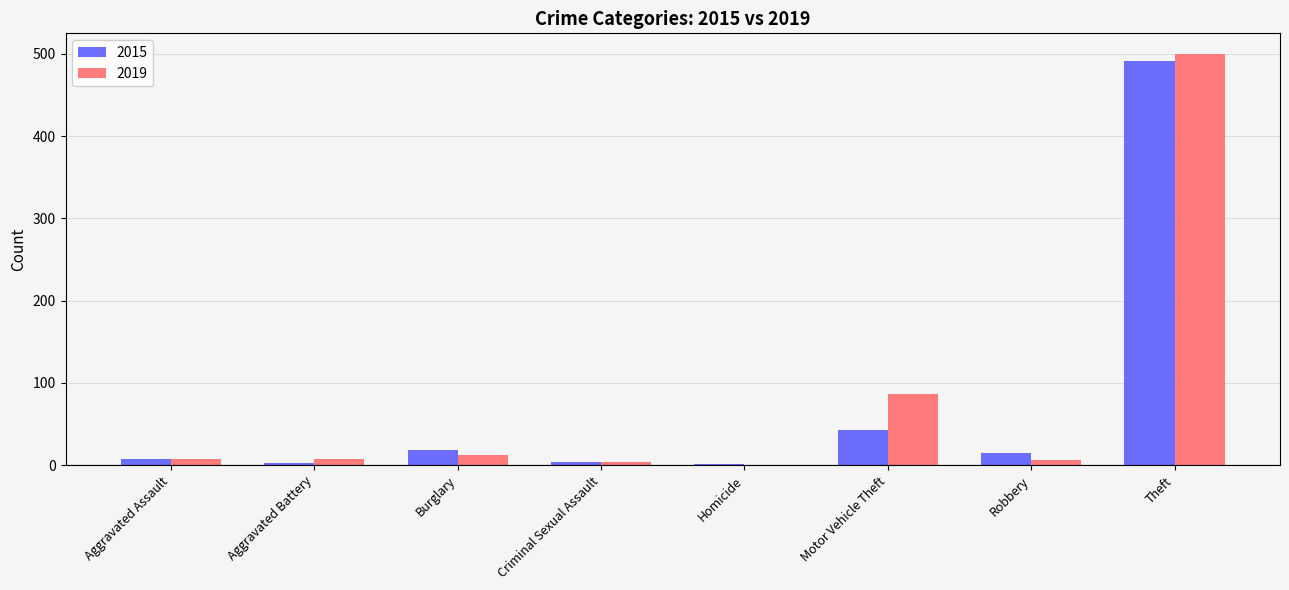

The value of 2015 at Robbery is 15. True or false?

True